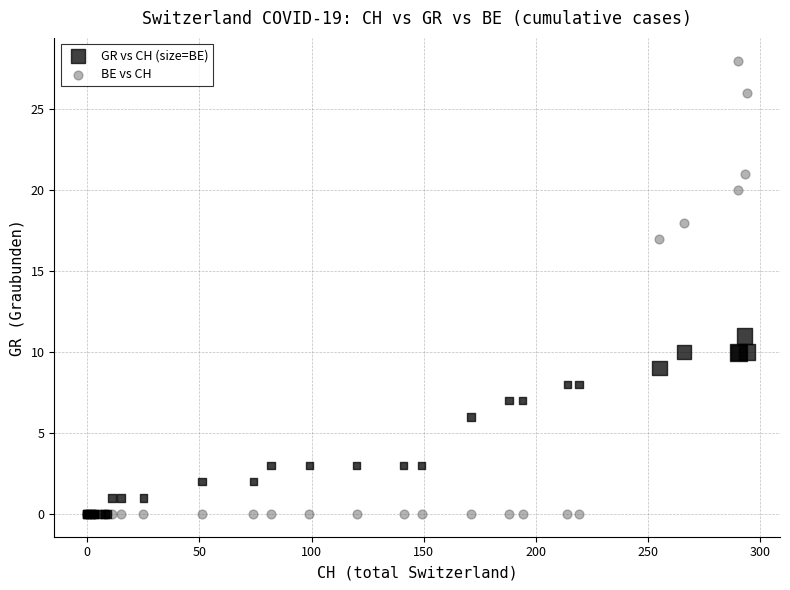

In the GR vs CH (size=BE) series, what Y value is closest to 5?

6